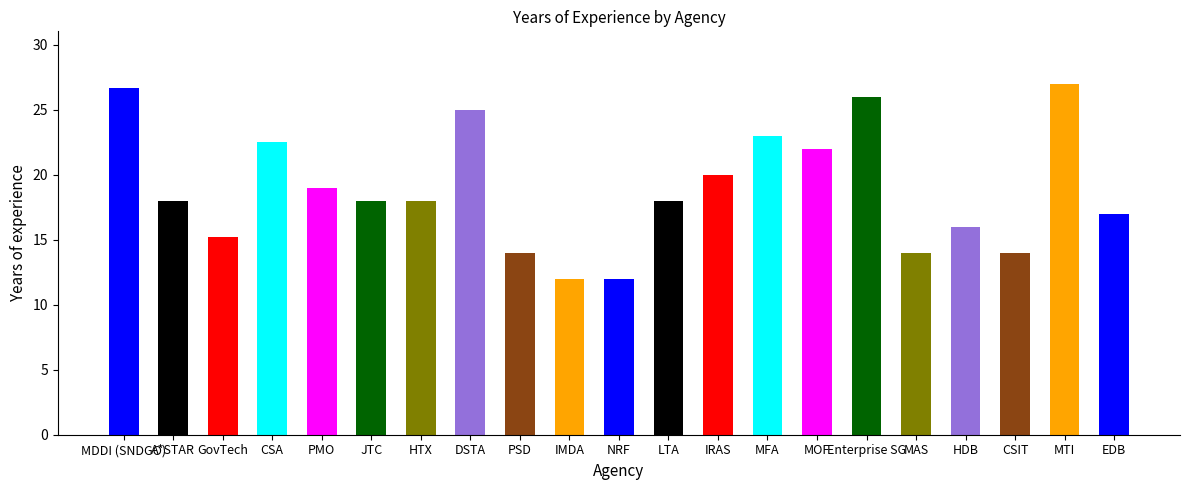

What is the greatest value displayed?

27.0